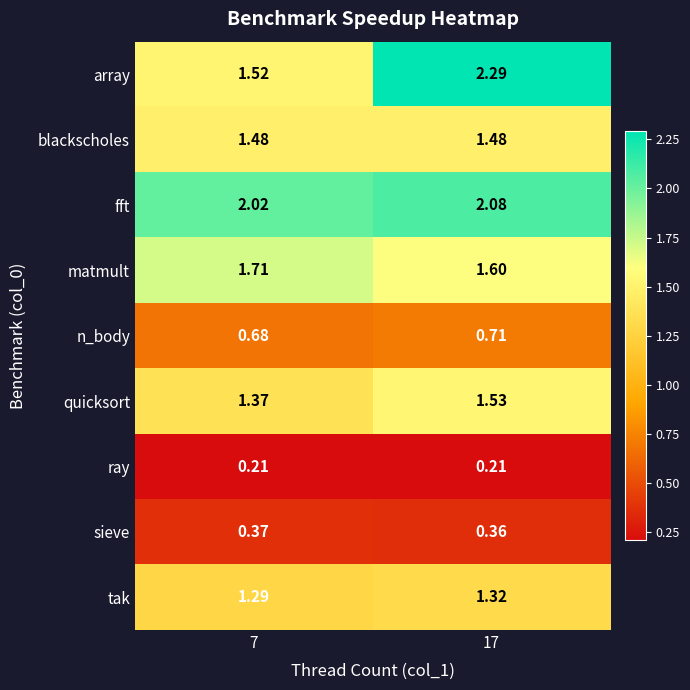

List the series in order of their peak value, lowest first.

ray, sieve, n_body, tak, blackscholes, quicksort, matmult, fft, array